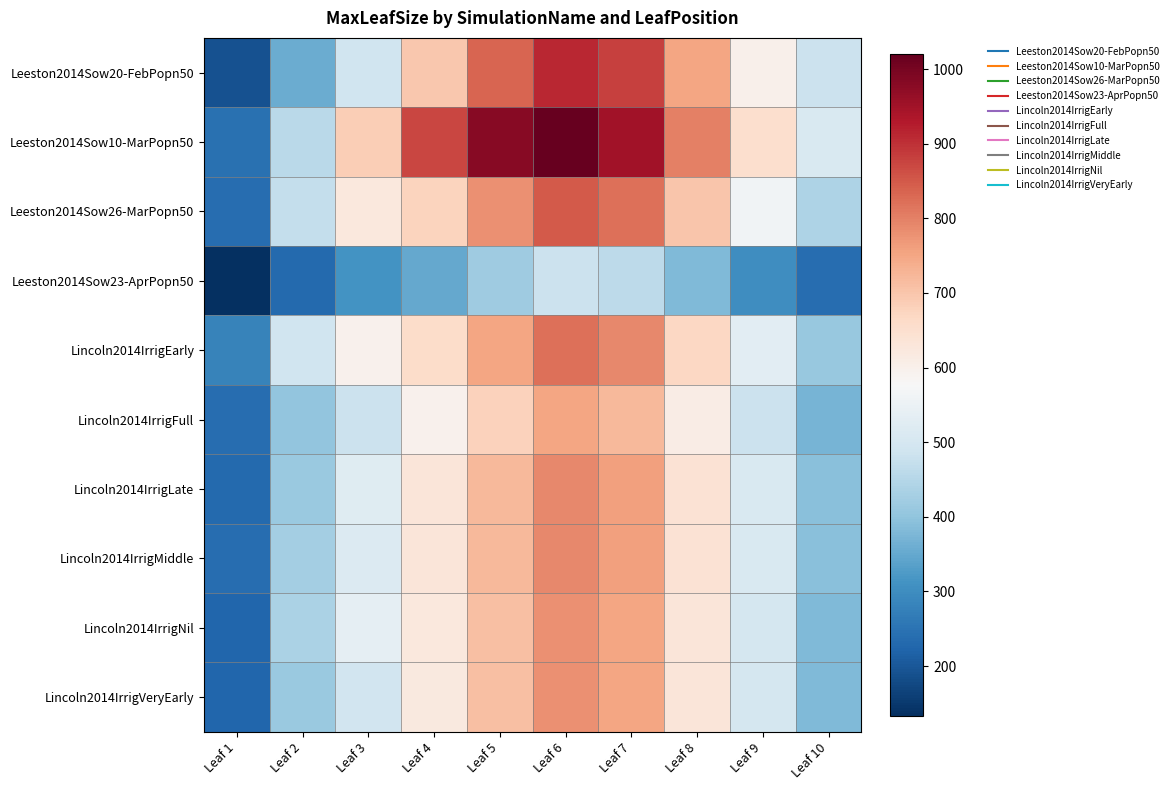

At Leaf 9, list the series in order from smallest to largest.

Leeston2014Sow23-AprPopn50, Lincoln2014IrrigFull, Lincoln2014IrrigVeryEarly, Lincoln2014IrrigNil, Lincoln2014IrrigMiddle, Lincoln2014IrrigLate, Lincoln2014IrrigEarly, Leeston2014Sow26-MarPopn50, Leeston2014Sow20-FebPopn50, Leeston2014Sow10-MarPopn50